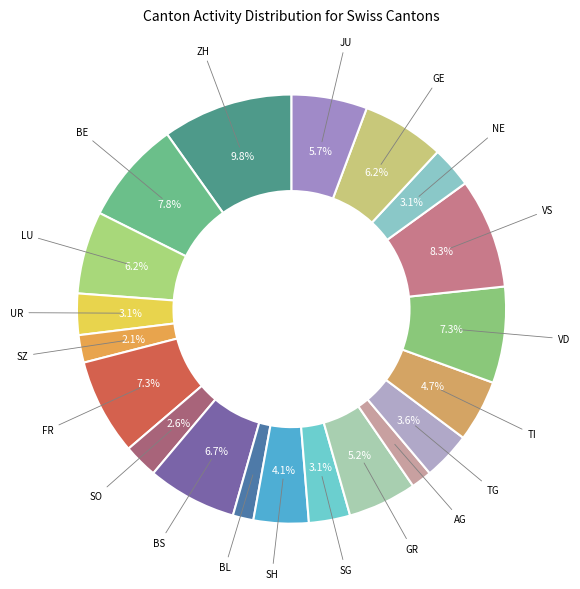

How many segments does this pie chart have?

20